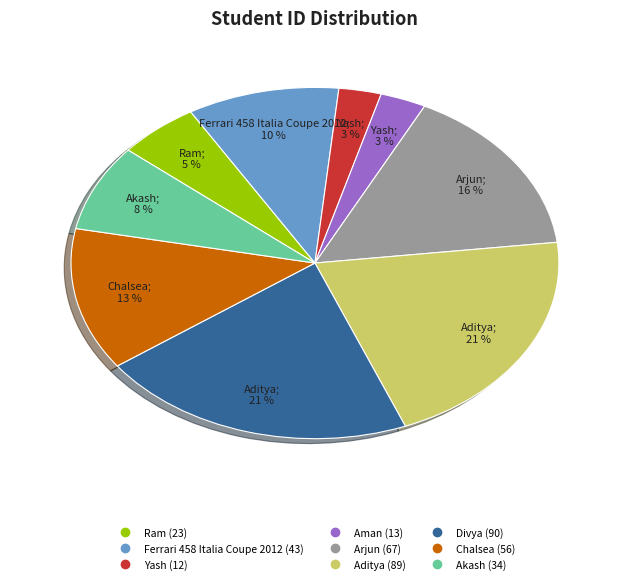

Does any single category account for the majority?

No